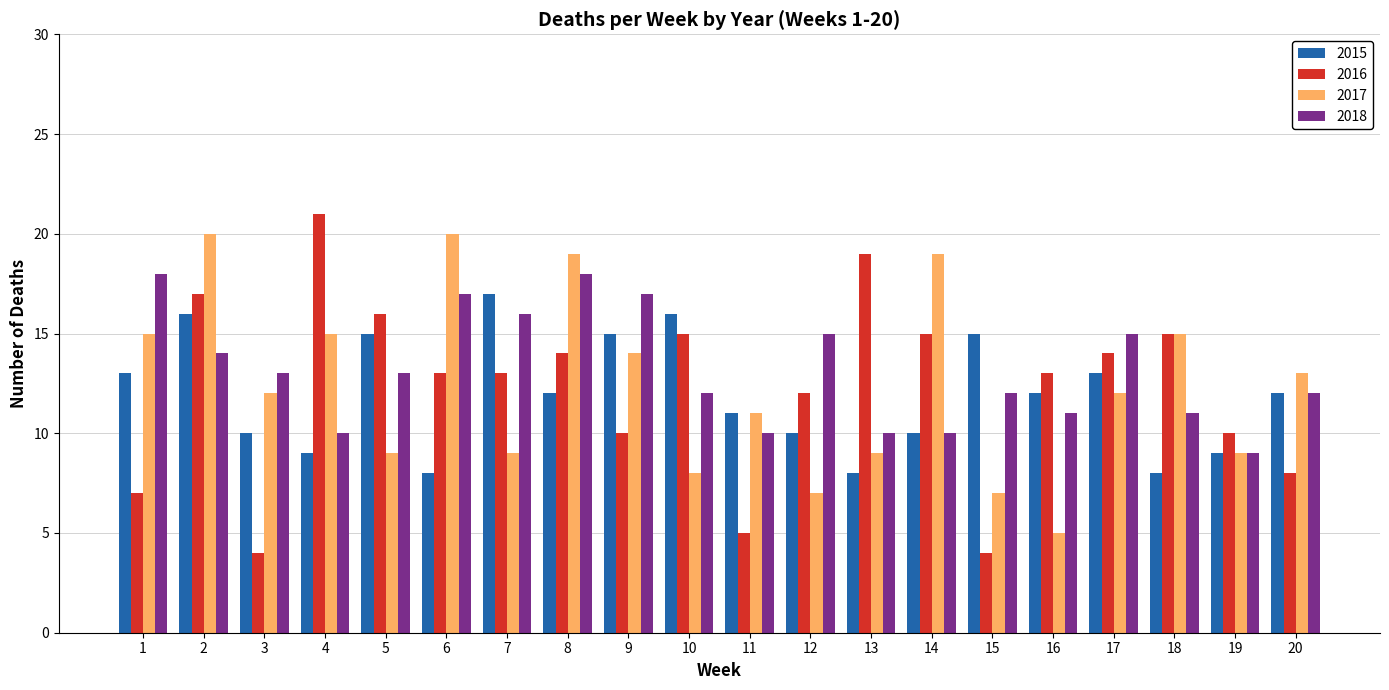

What is the spread (max minus min) of values at 4?

12